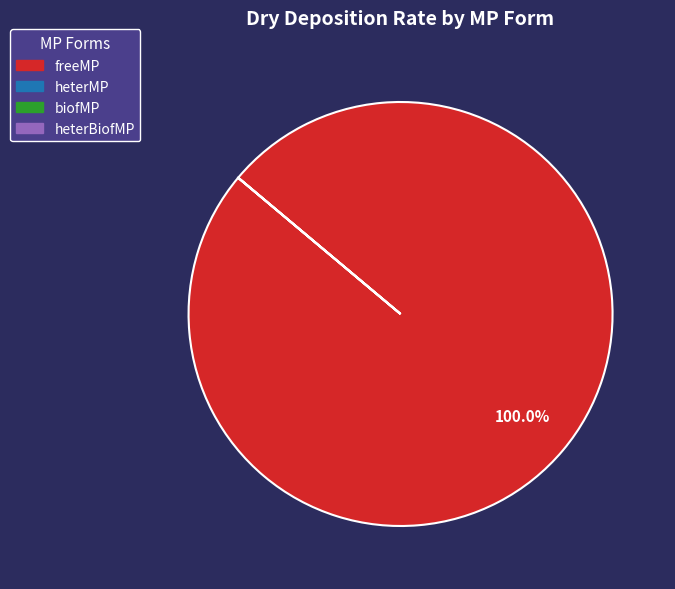

What is the largest slice in the pie chart?

freeMP